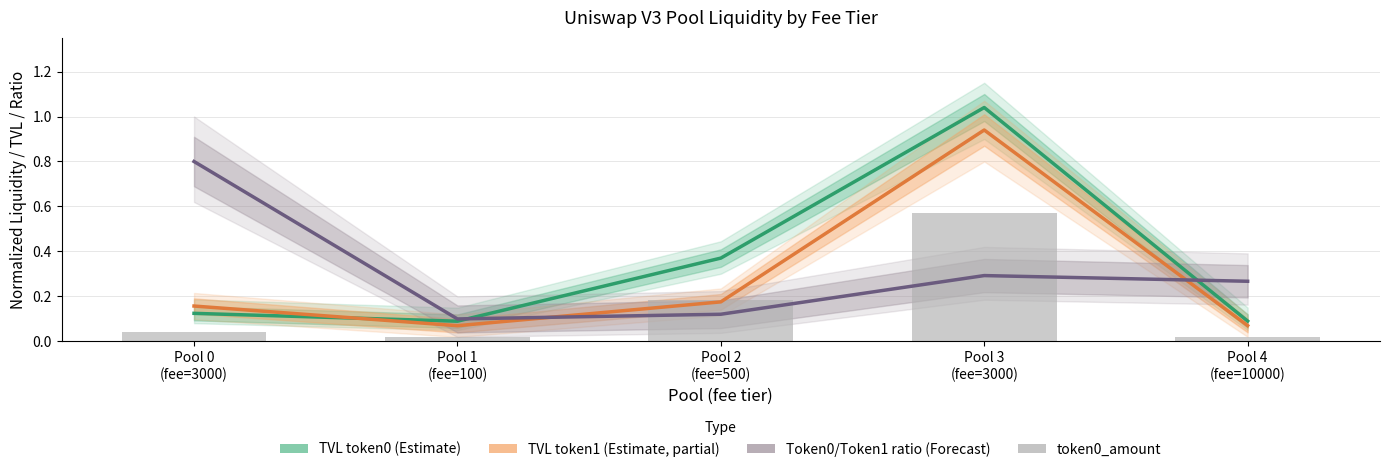

What is the approximate value of TVL token0 (Estimate) at Pool 4
(fee=10000)?

0.1